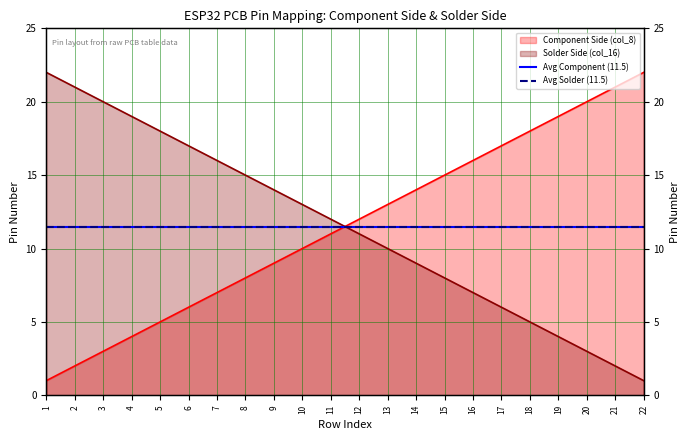

Which has a higher value, 3 or 13?

13